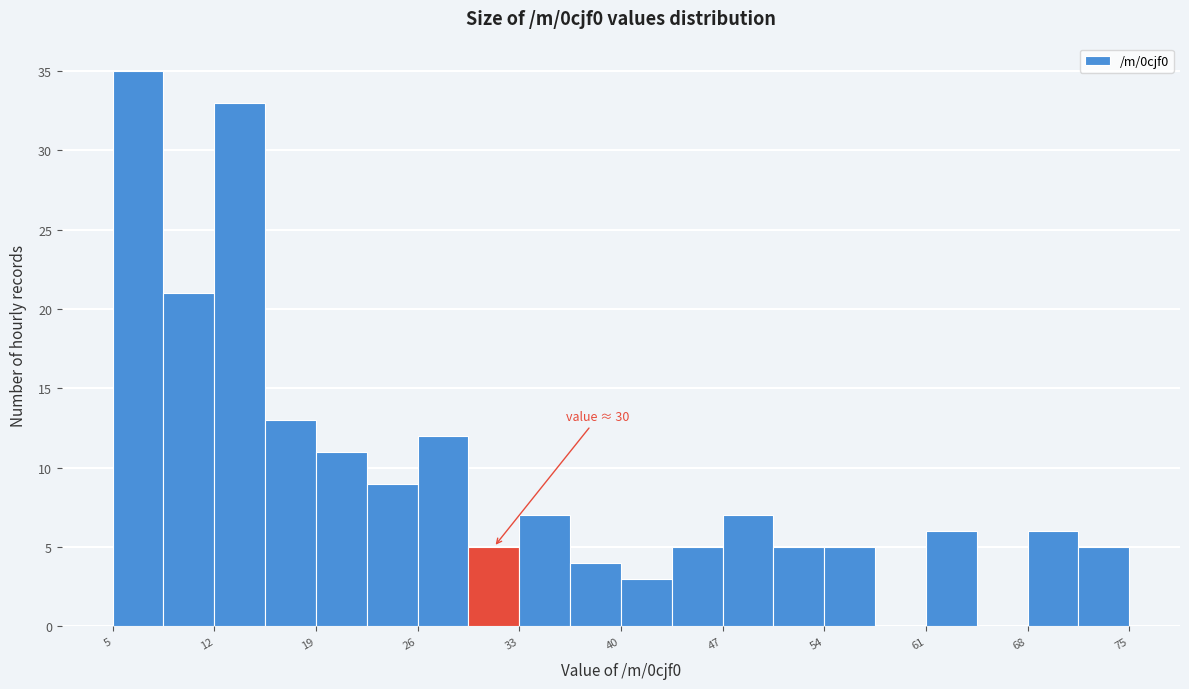

Read against the x-axis, roughly where is the centre of the tallest bar?

7